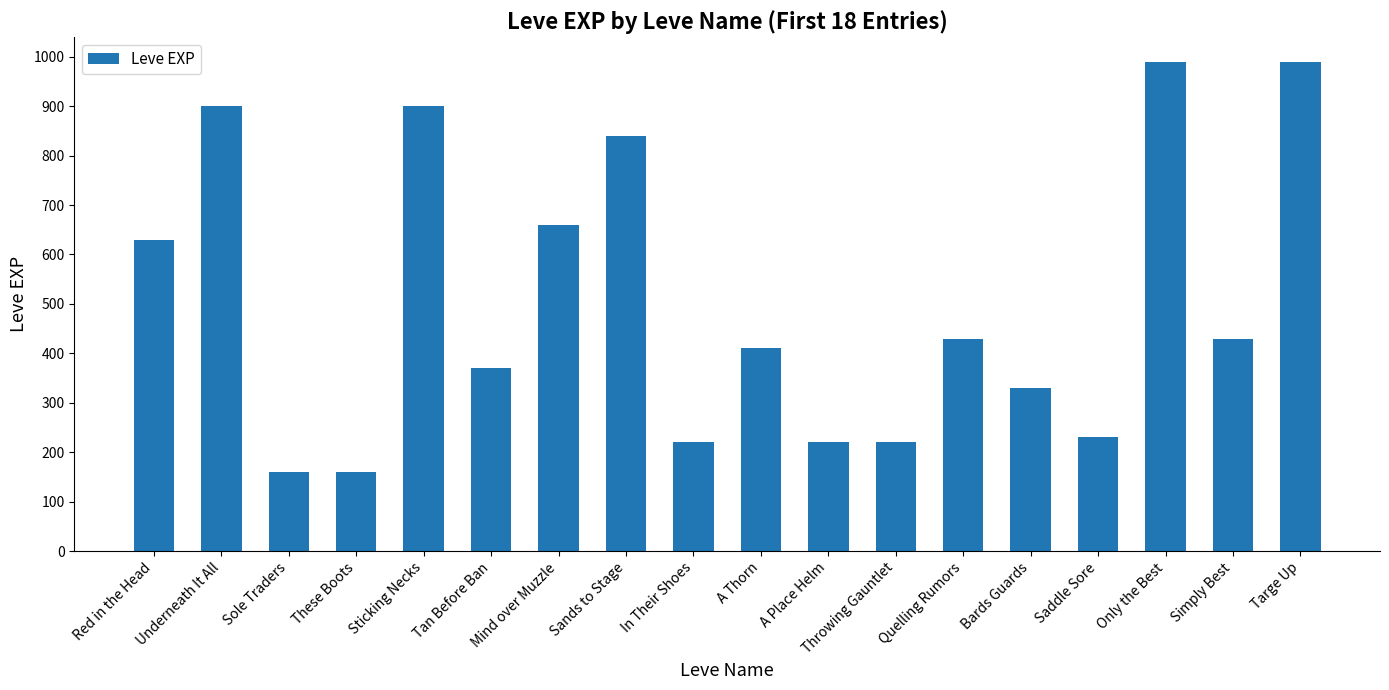

What is the maximum value shown in the chart?

990